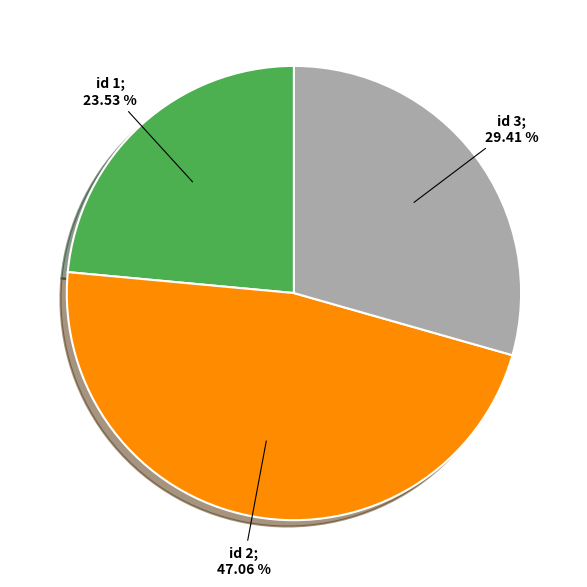

Rank the categories by value from highest to lowest.

id 2; 47.06 %, id 3; 29.41 %, id 1; 23.53 %